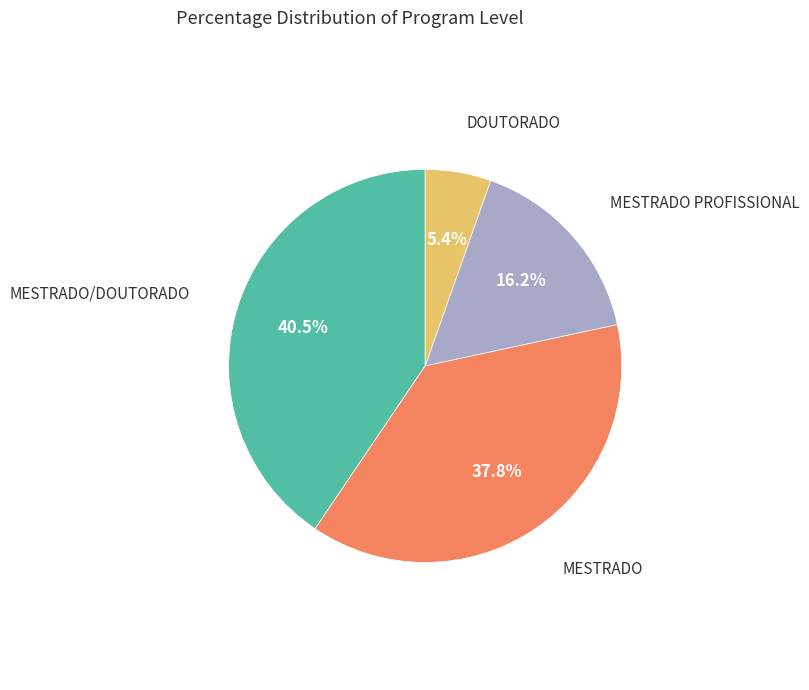

To the nearest percent, what is the combined percentage of MESTRADO PROFISSIONAL and MESTRADO/DOUTORADO?

57%